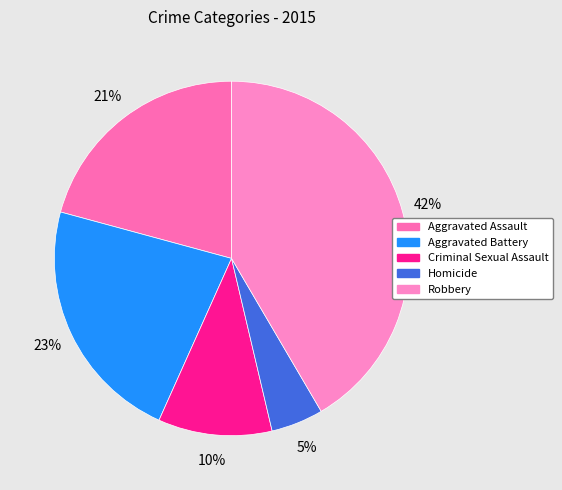

Count the number of slices in the pie.

5